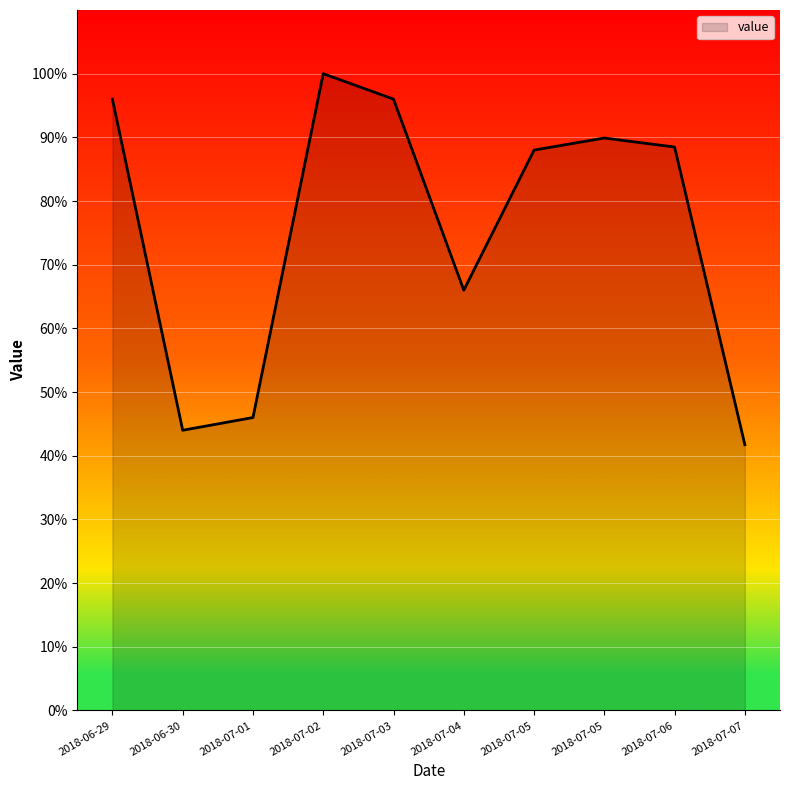

How many lines are shown in the chart?

1